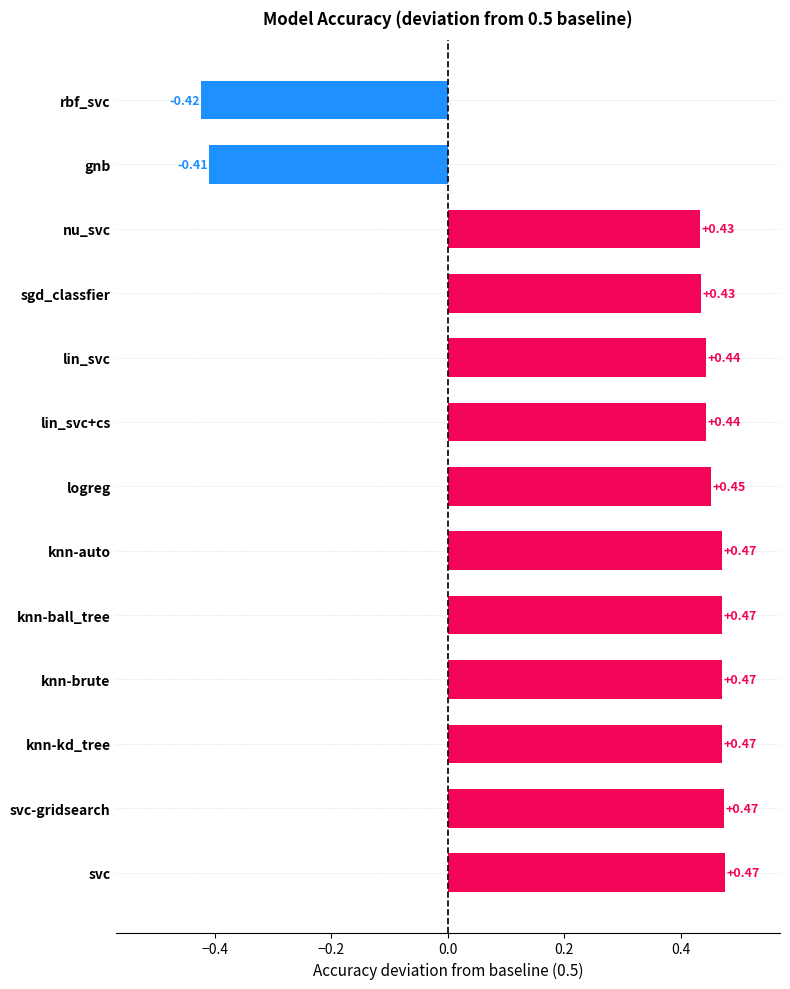

What is the difference between the maximum and minimum values?

0.9